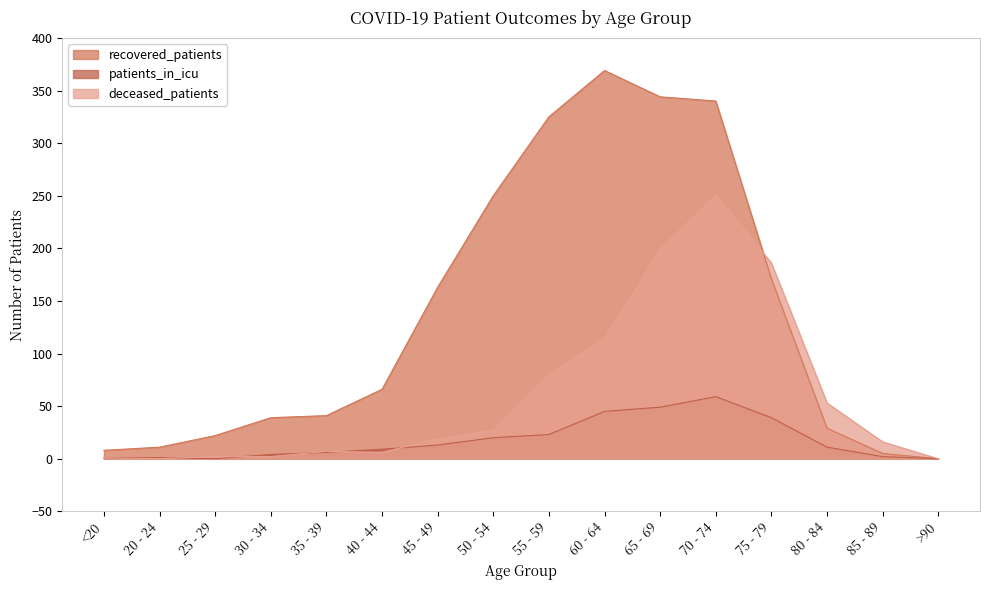

At which label is recovered_patients closest to 184?

75 - 79